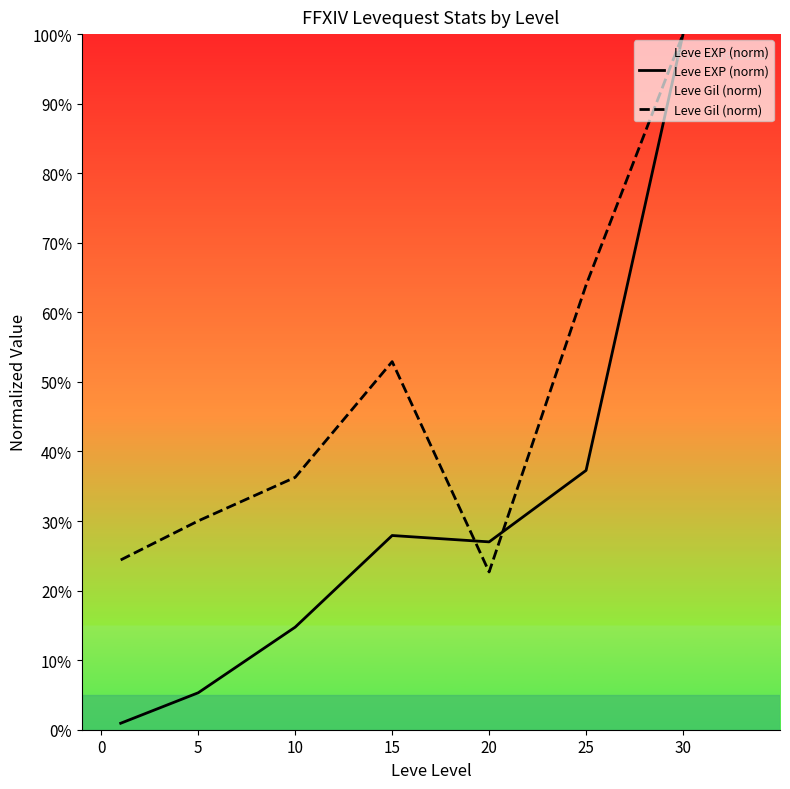

How many intersections are there between Leve EXP (norm) and Leve Gil (norm)?

2